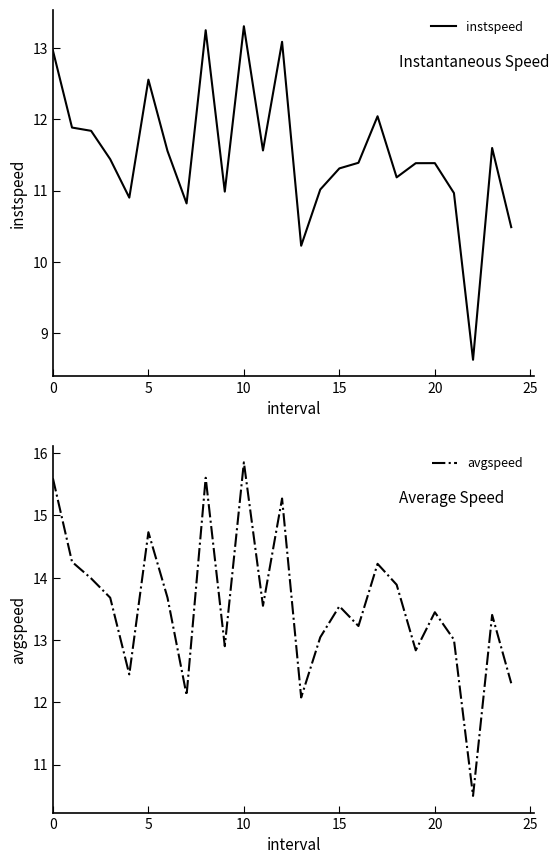

Which series has the widest spread of values?

avgspeed